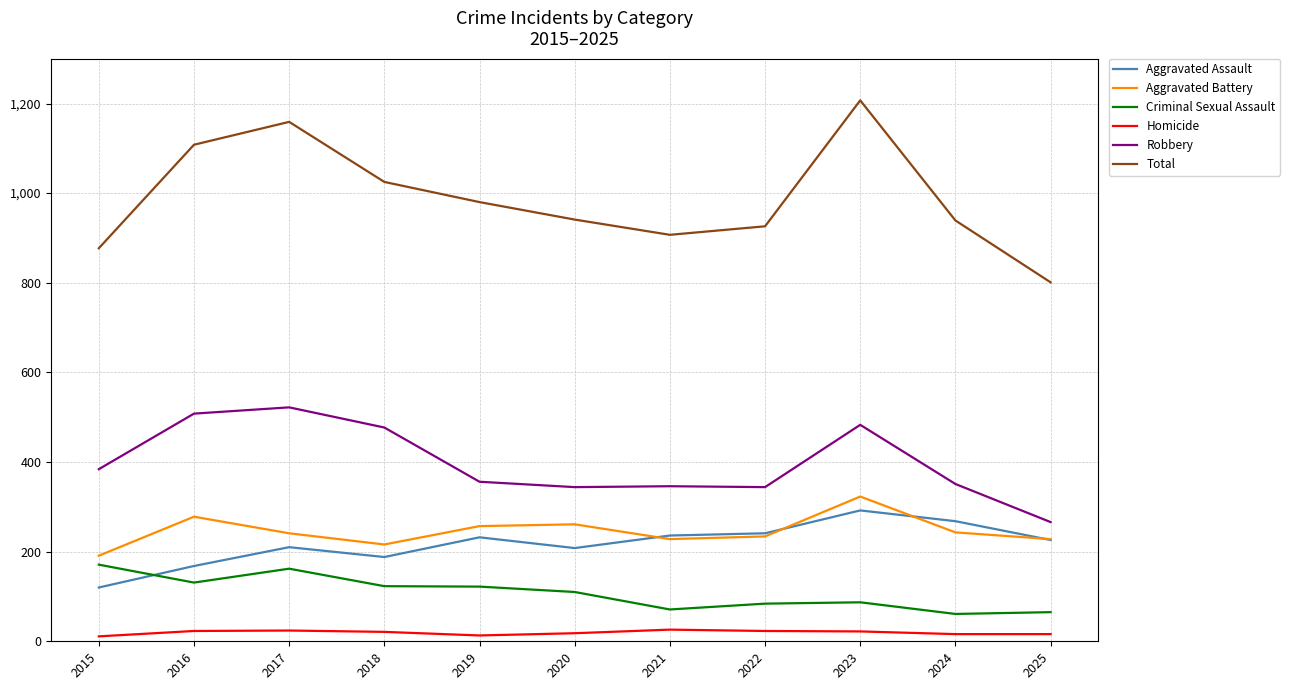

What is the maximum value shown in the chart?

1207